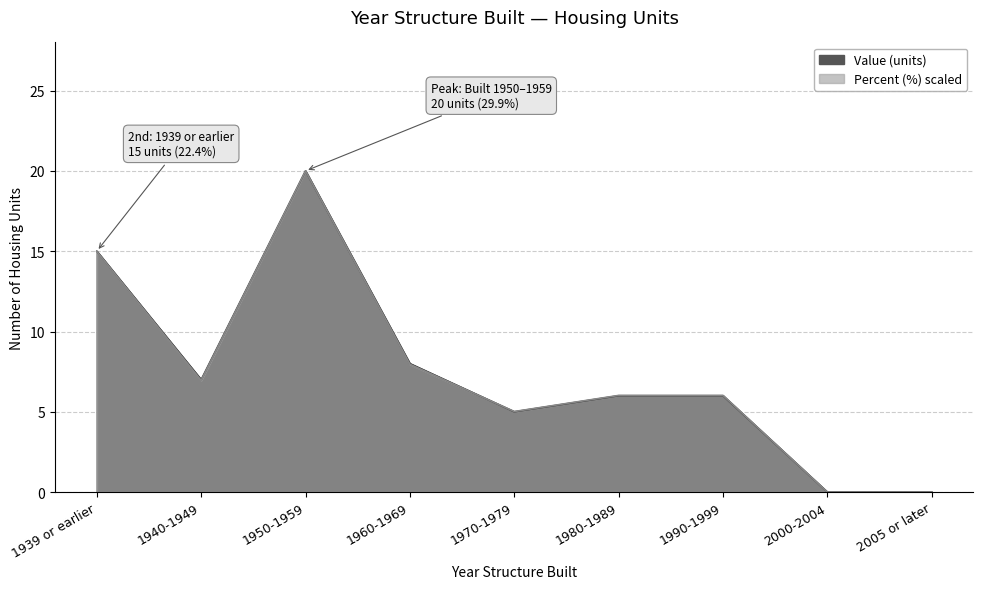

After their last crossing, which series has the higher values: Percent or Value?

Percent